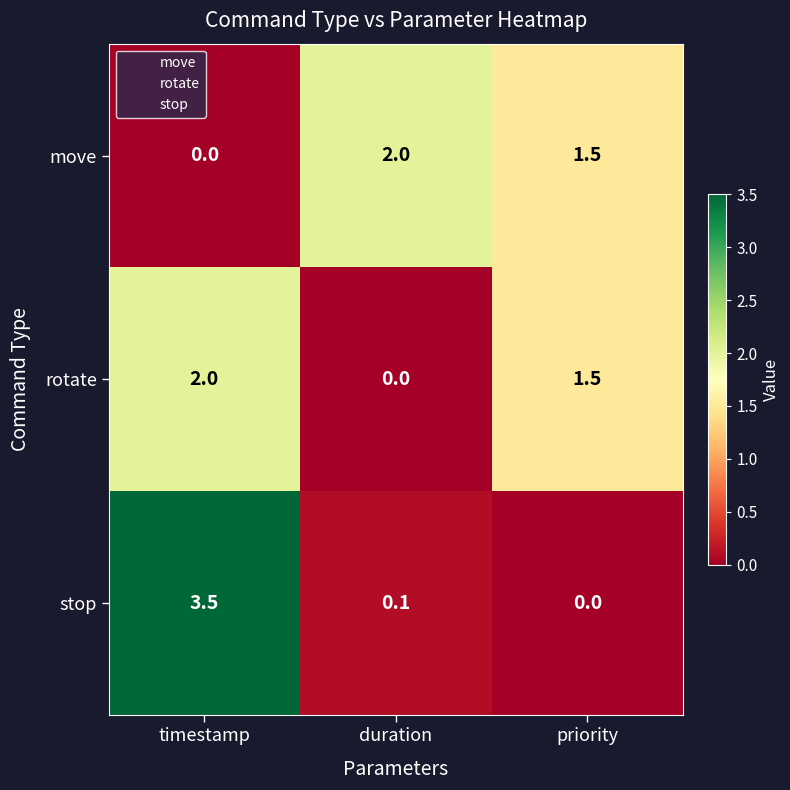

Which series has the largest total across all categories?

stop